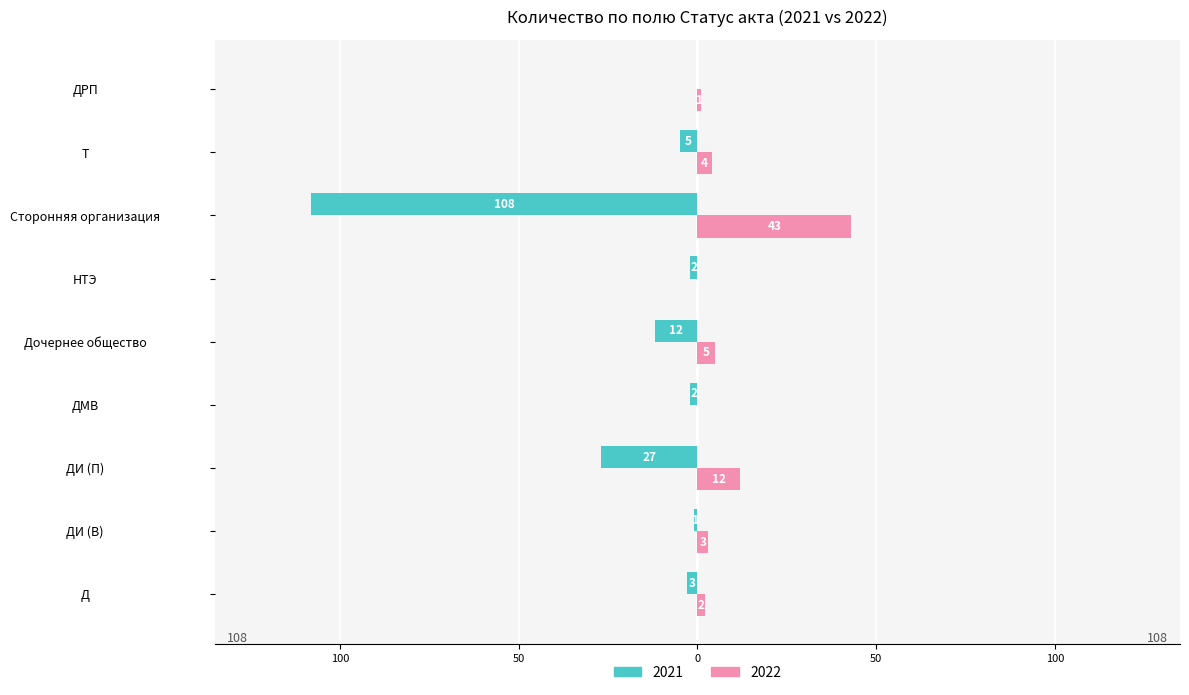

What are all the series names shown in the legend?

2021, 2022